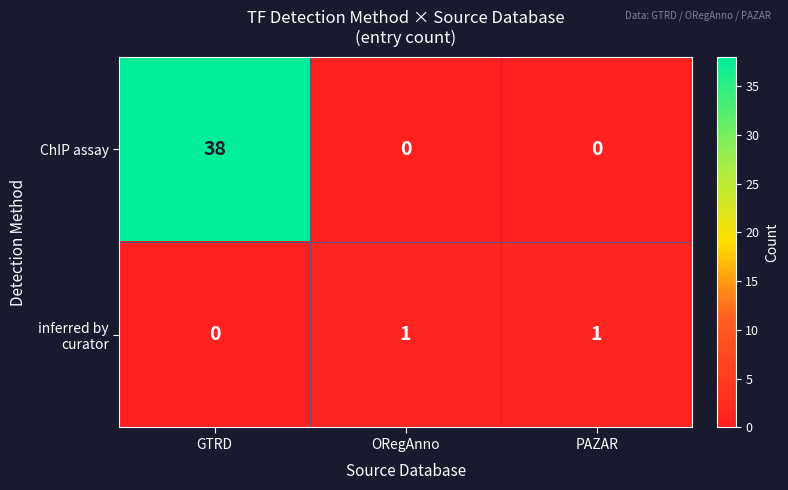

Which series has the widest spread of values?

ChIP assay